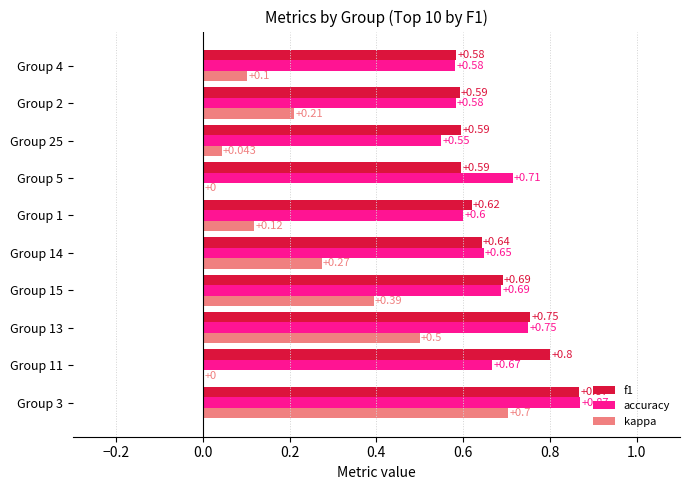

Is the value of f1 at Group 1 greater than the value of kappa at Group 25?

Yes